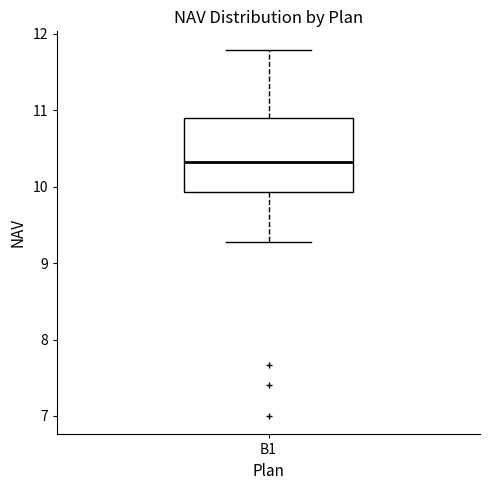

Transcribe this box plot: give where the median line is, the range the box spans, and where the two whiskers end, as read against the y-axis. The values are not printed on the chart, so give them approximately, as read against the axis.

median 10.3, box 9.9 to 10.9, whiskers 9.3 to 11.8